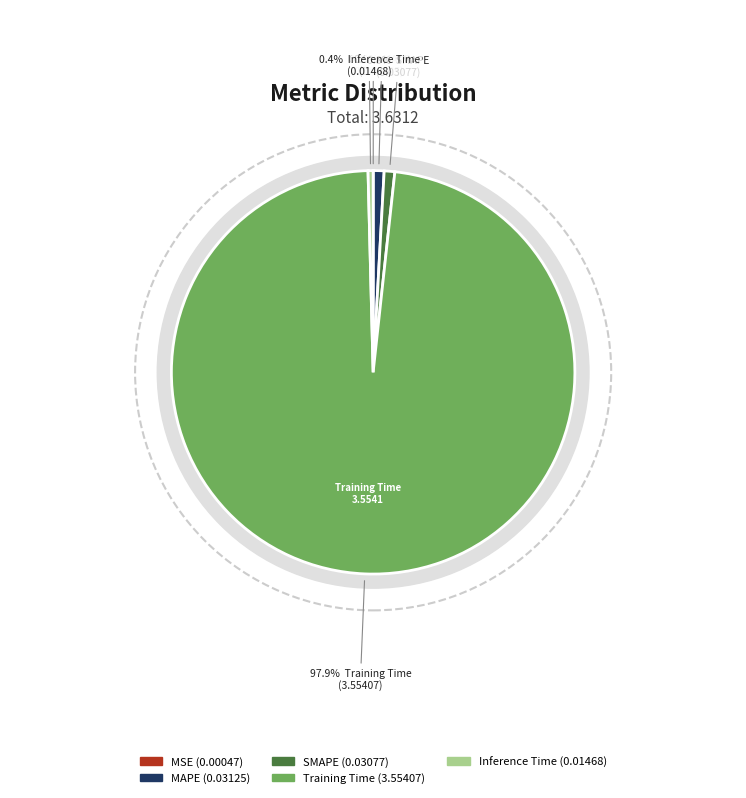

To the nearest percent, what is the difference between the MSE and Training Time slice percentages?

98%